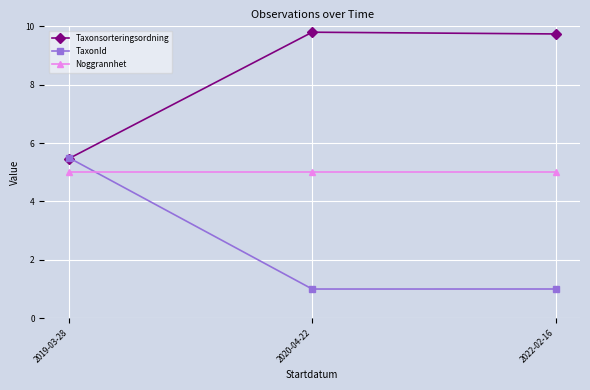

How many lines are shown in the chart?

3